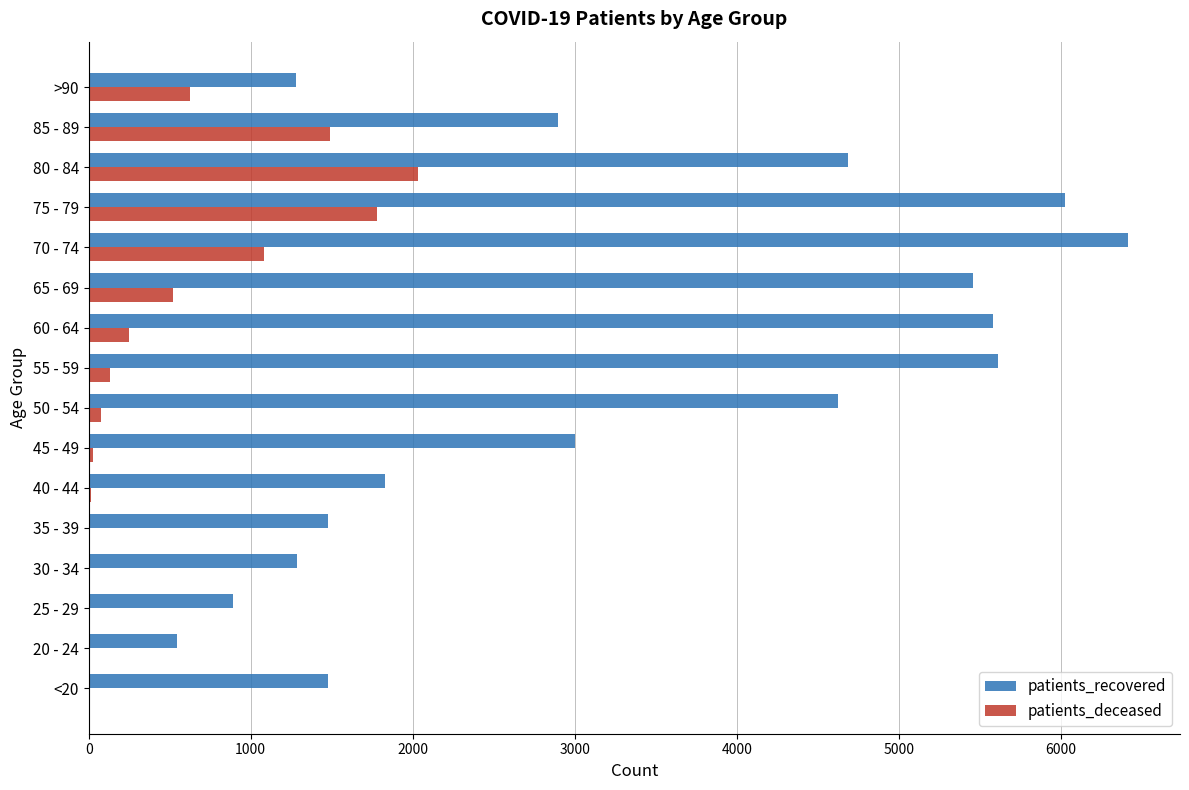

At which label does patients_deceased reach its peak?

80 - 84